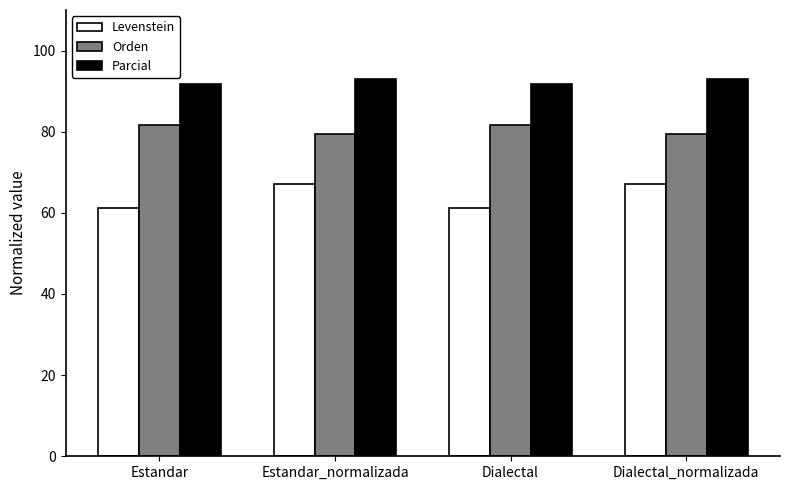

At which label does Levenstein first exceed 67?

Estandar_normalizada